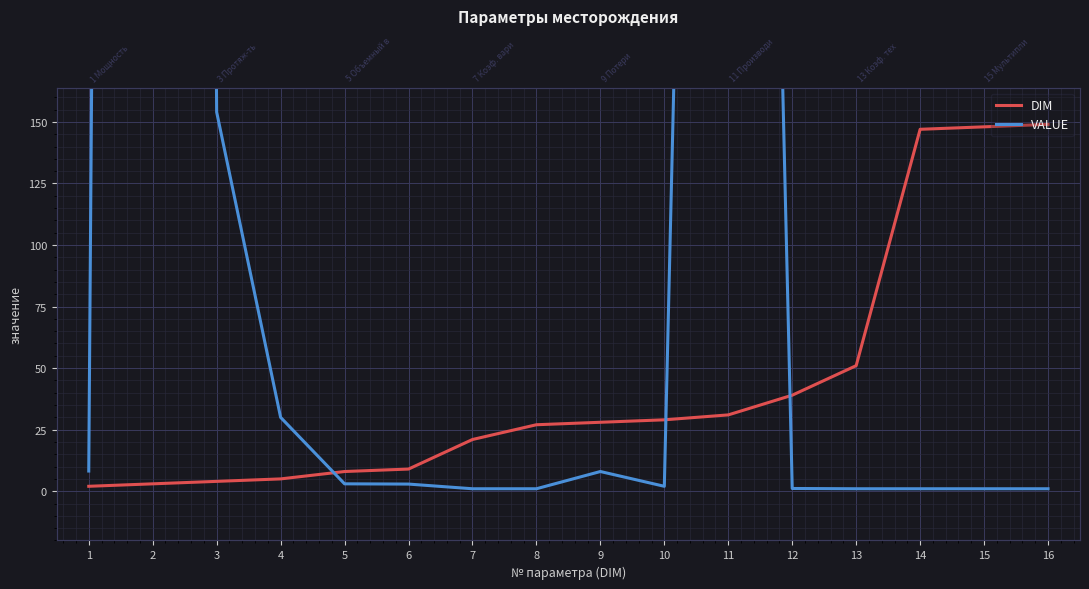

Which series has the largest range (max minus min)?

VALUE